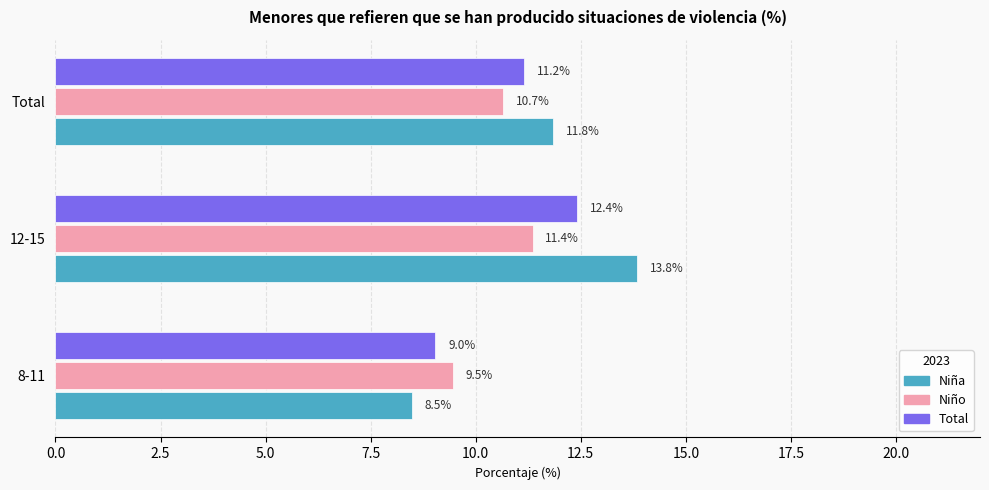

Which series has the widest spread of values?

Niña